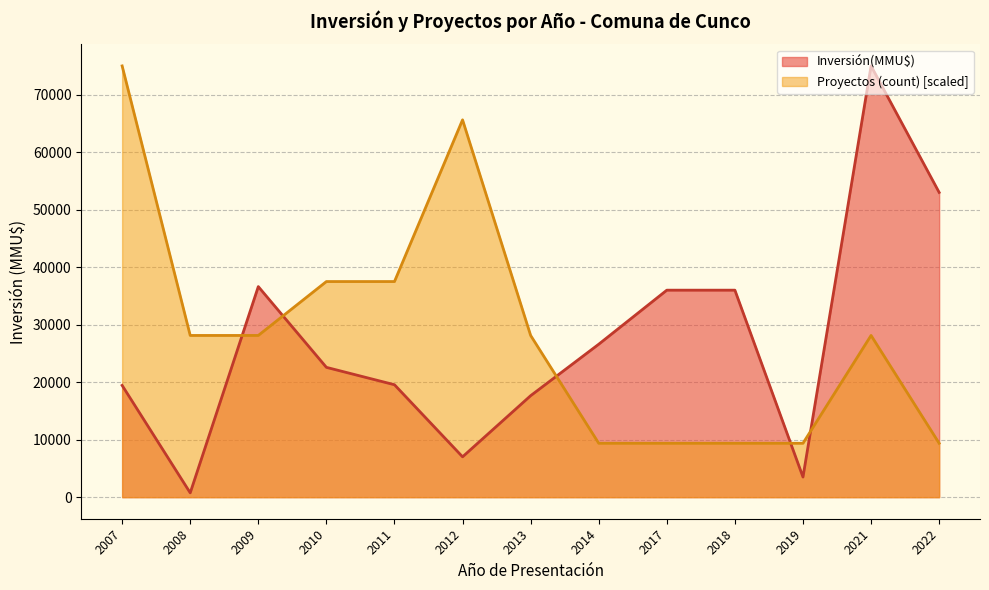

What is the sum of all Inversión(MMU$) values?

353707